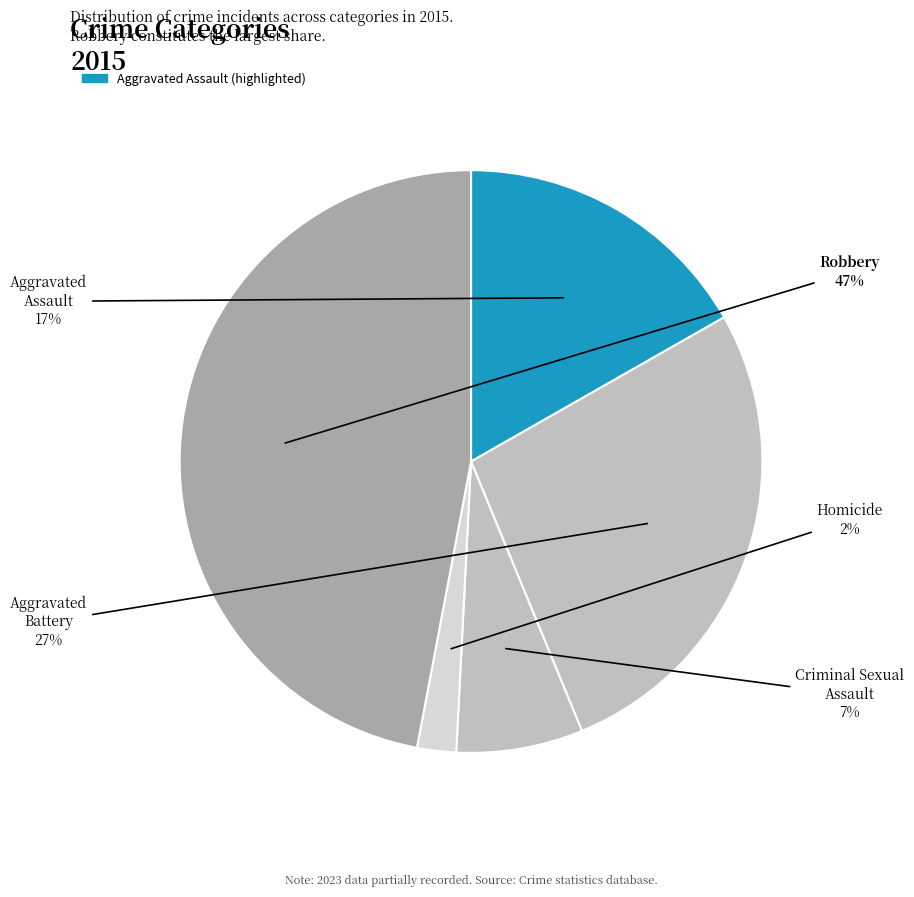

To the nearest percent, what percentage of the pie is Homicide?

2%